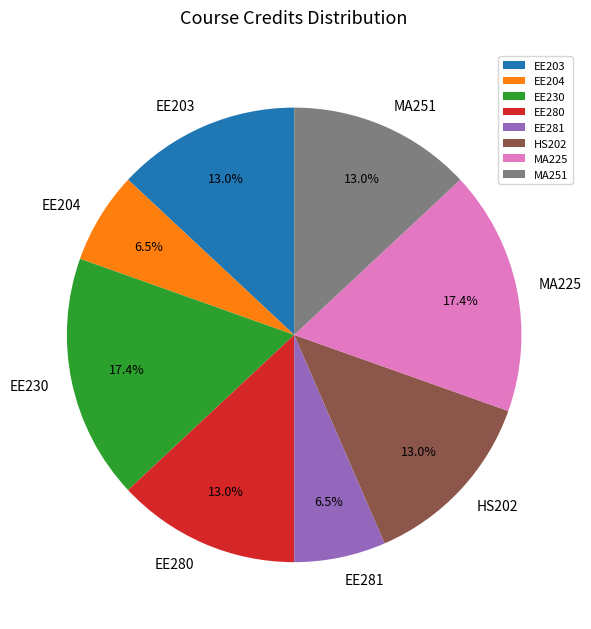

How many segments does this pie chart have?

8